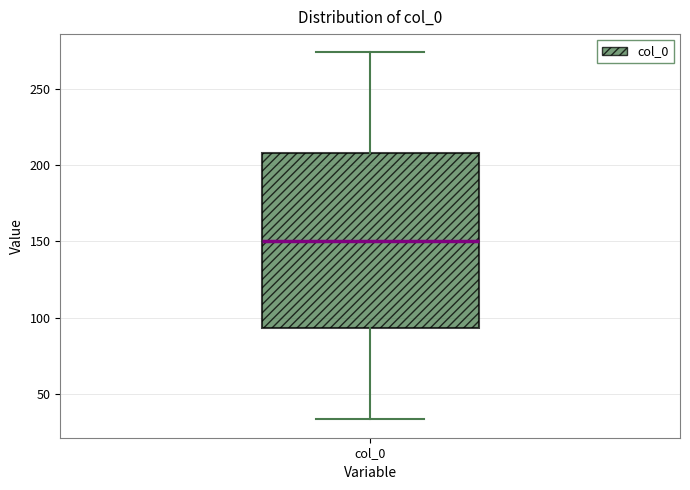

Where does the lower whisker of the box for col_0 end on the y-axis? The values are not printed on the chart, so give them approximately, as read against the axis.

35